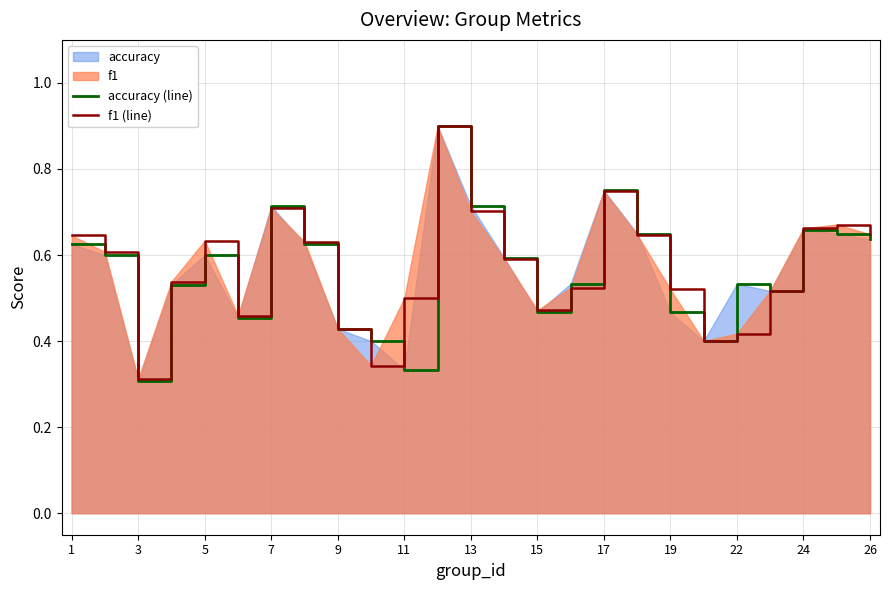

The value of accuracy (line) at 3 is 0.5. True or false?

False